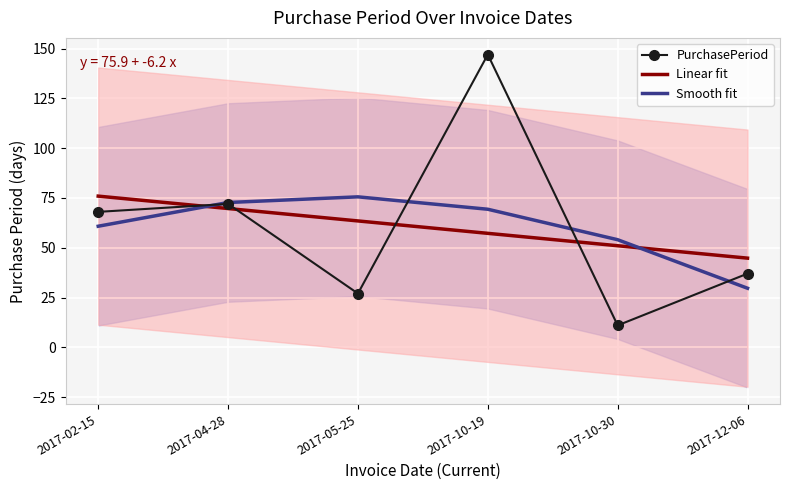

Which series changed the most between 2017-10-30 and 2017-12-06?

PurchasePeriod